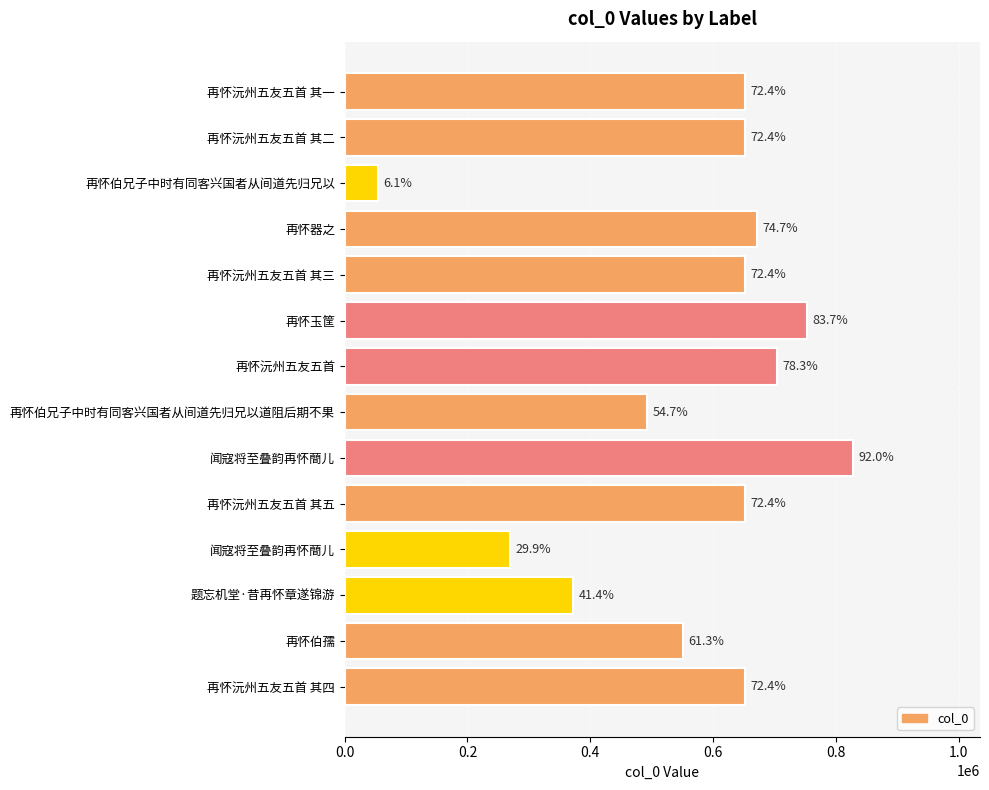

How many bars are there in total?

14